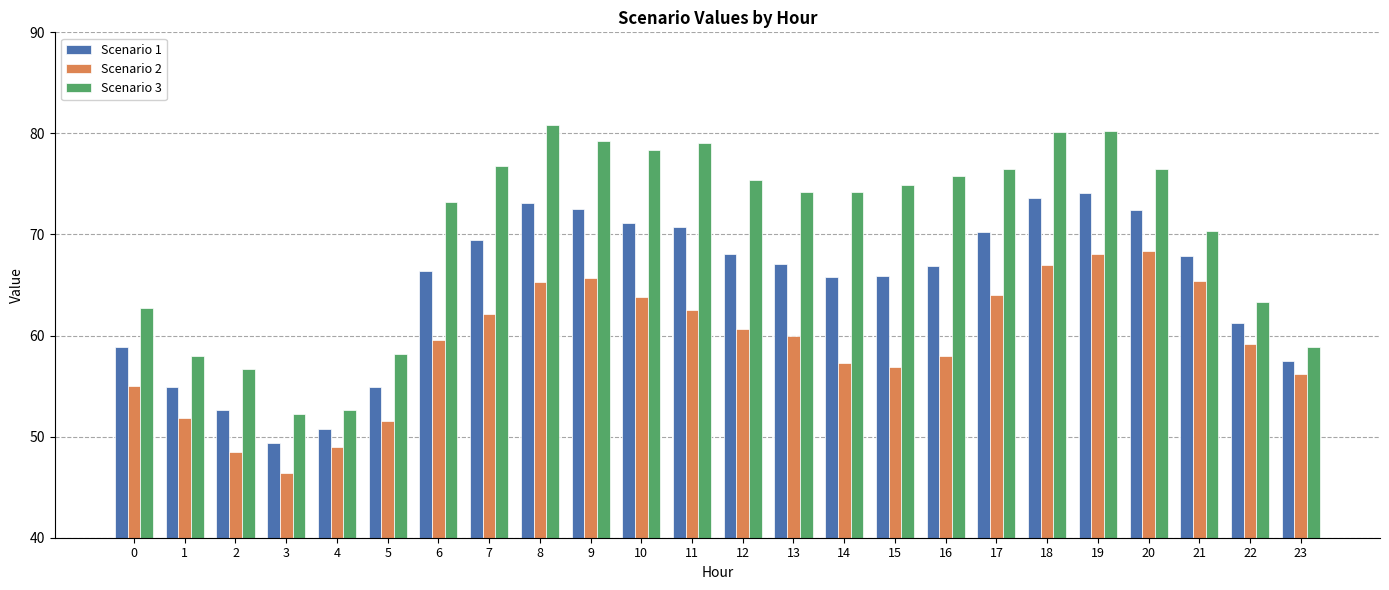

What value does the Scenario 1 series have at 12?

68.0